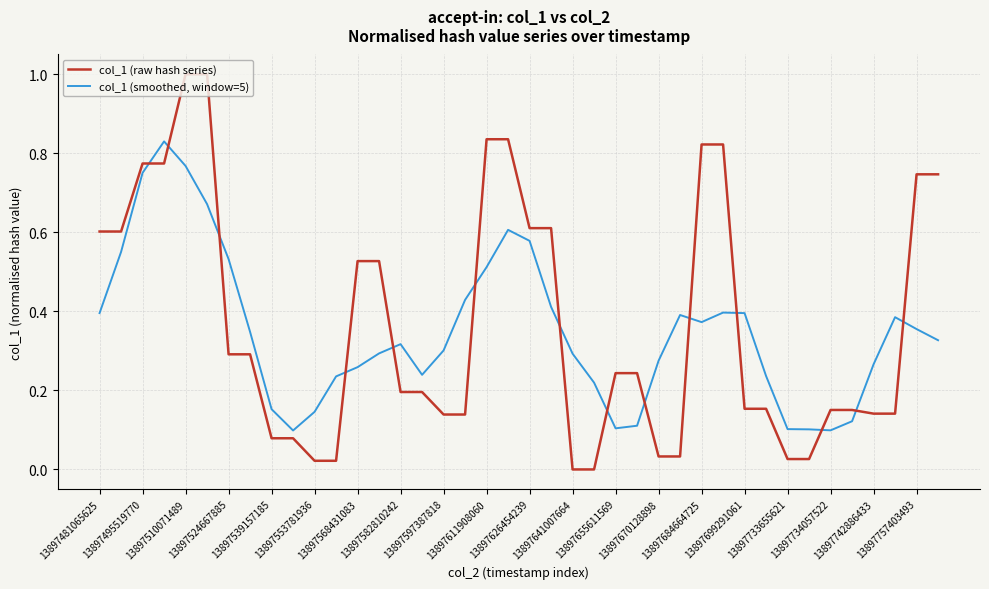

Which series has the largest range (max minus min)?

col_1 (raw hash series)